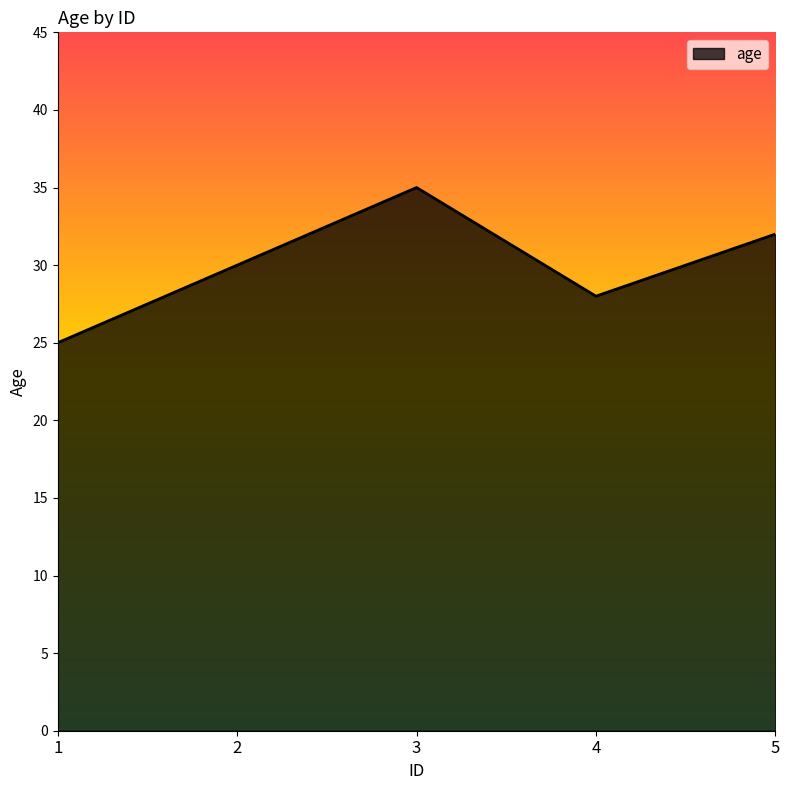

What is the difference between the maximum and minimum values?

10